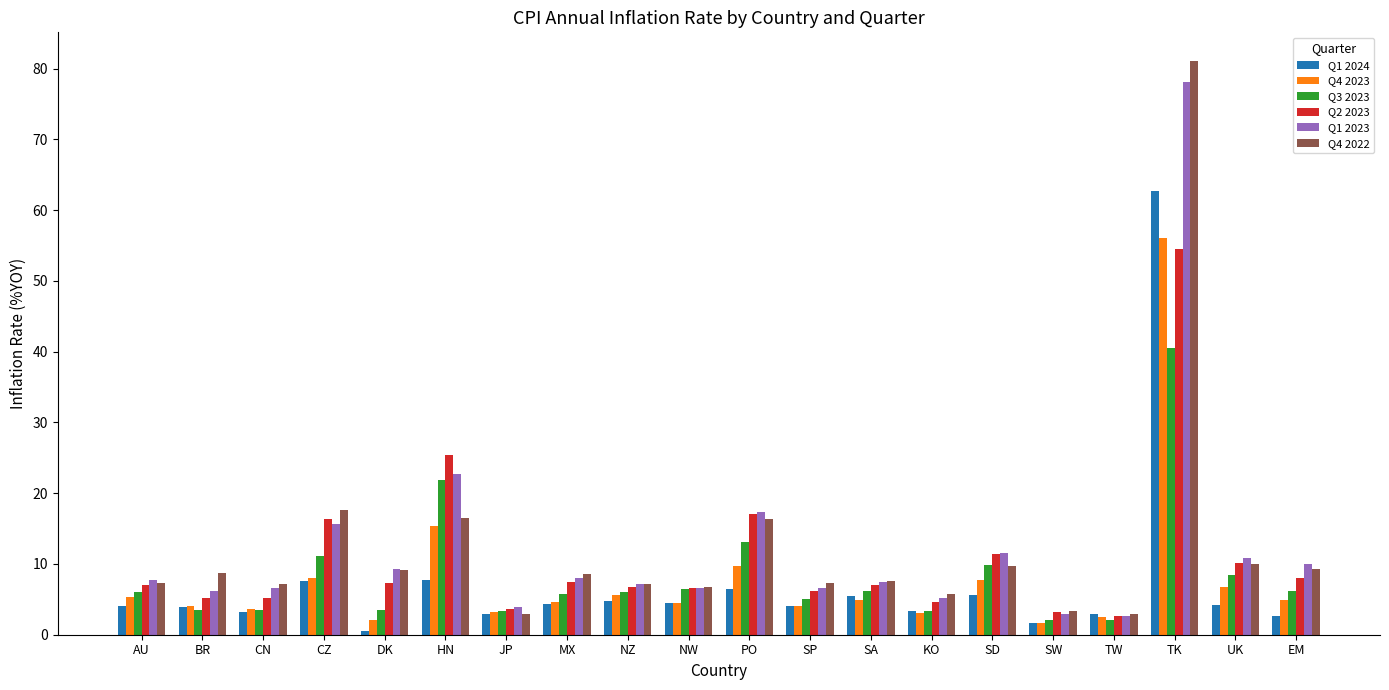

What is the sum of all Q4 2022 values?

245.2